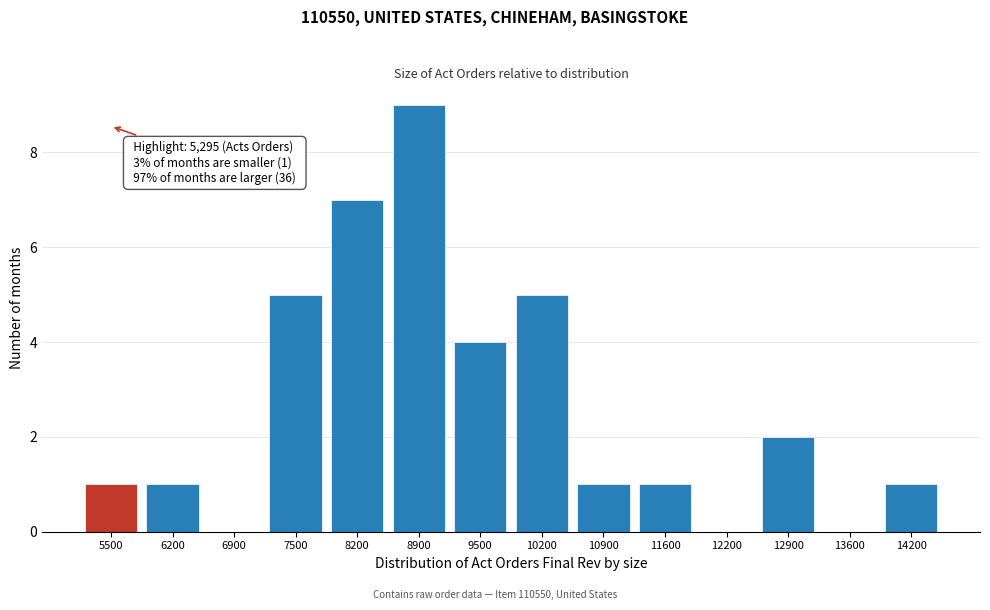

Reading left to right, what are all the values shown in this chart?

5500=1	6200=1	6900=0	7500=5	8200=7	8900=9	9500=4	10200=5	10900=1	11600=1	12200=0	12900=2	13600=0	14200=1